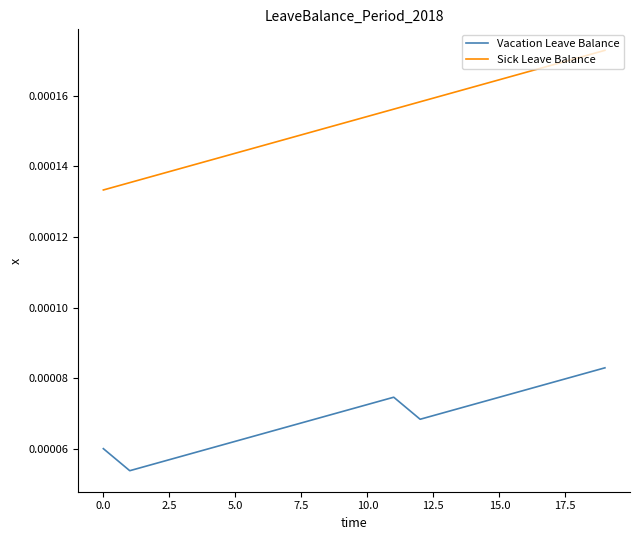

Which series has the widest spread of values?

Sick Leave Balance